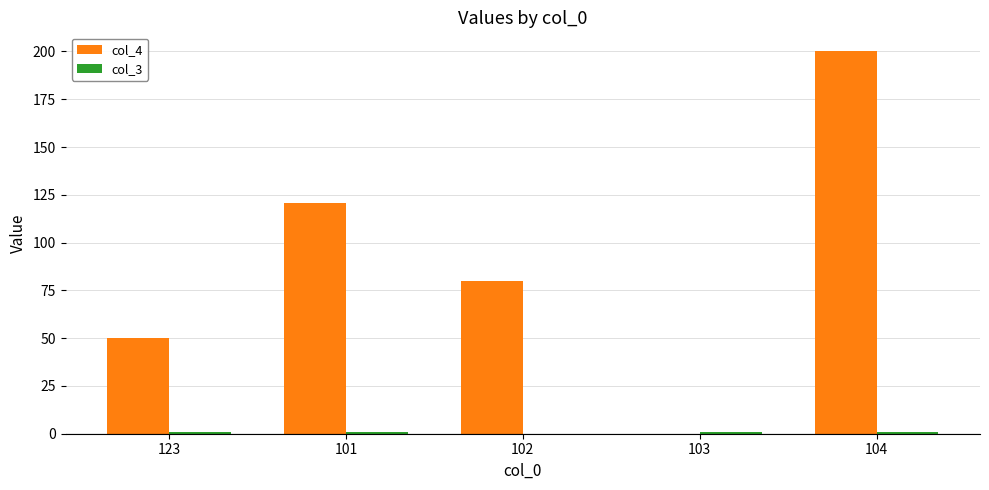

Which series has the largest total across all categories?

col_4